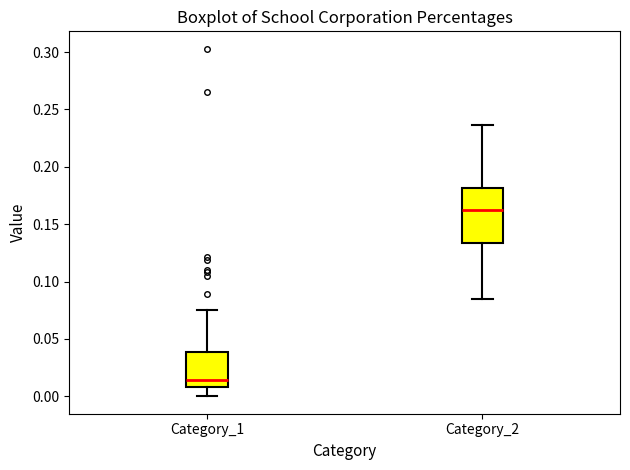

Where does the upper whisker of the box for Category_2 end on the y-axis? The values are not printed on the chart, so give them approximately, as read against the axis.

0.235